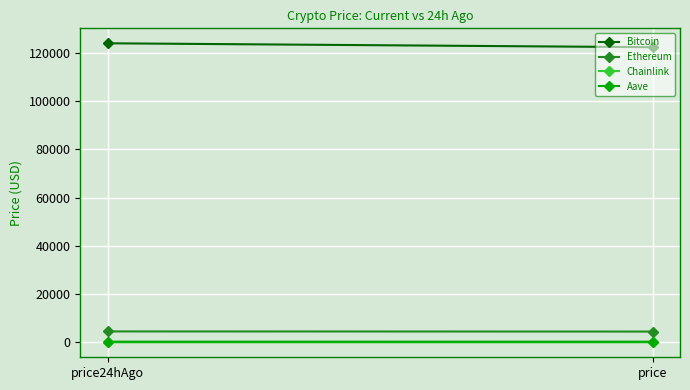

What is the value of the Chainlink point at the 1st from the left?

22.4